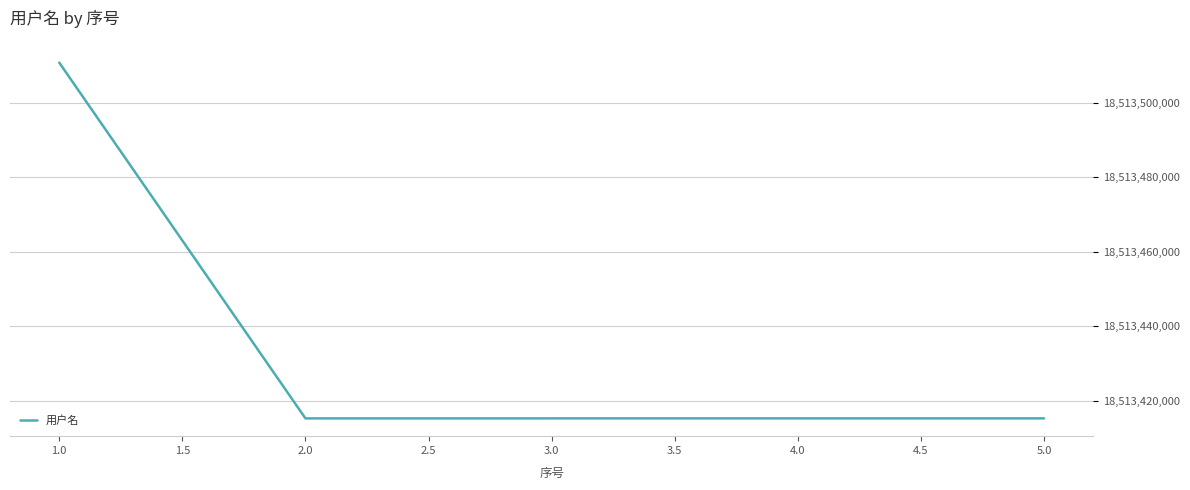

What is the maximum value shown in the chart?

18513510827